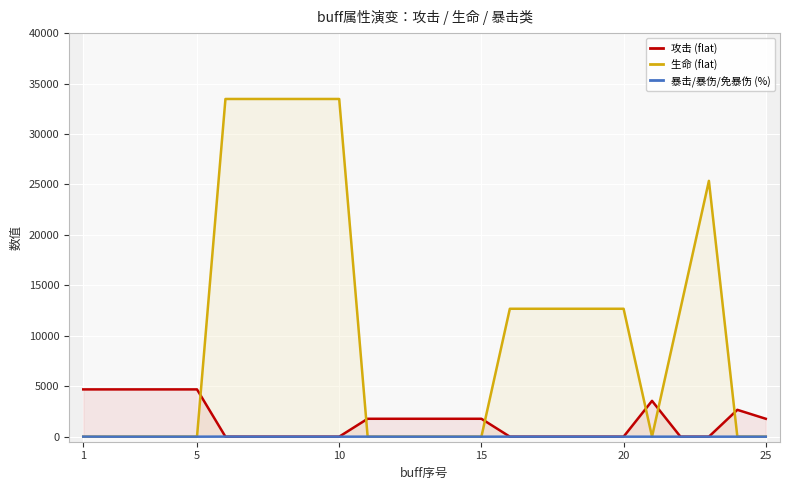

What is the maximum value for 生命 (flat)?

33472.0